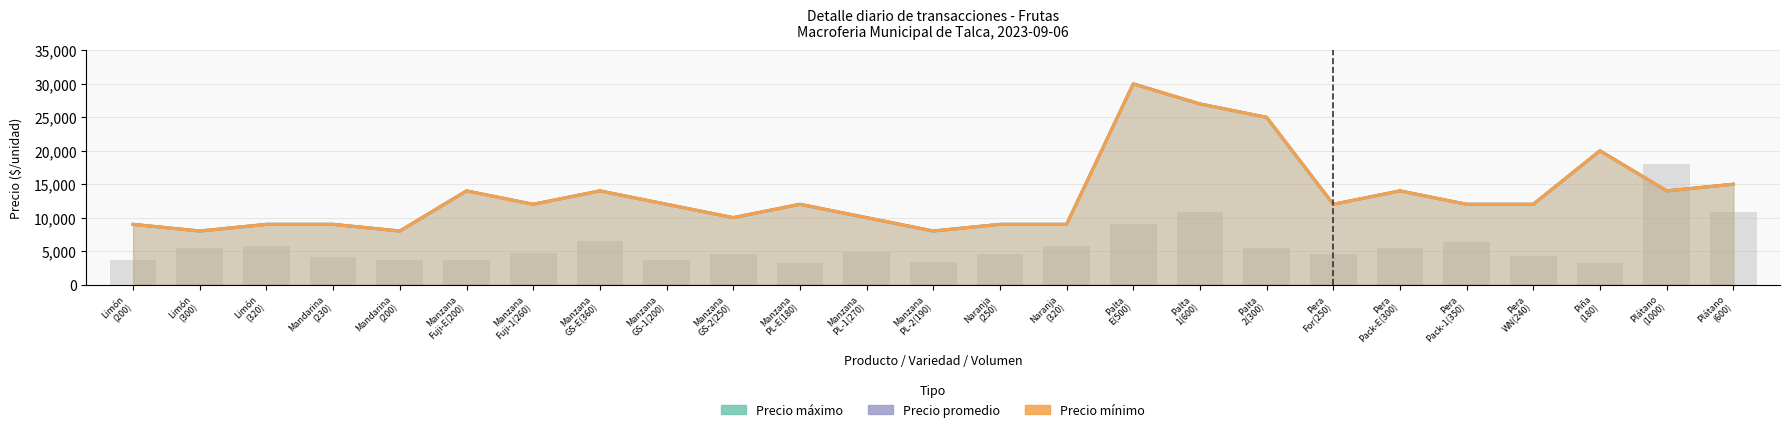

Which has a higher value, Naranja
(320) or Limón
(300)?

Naranja
(320)